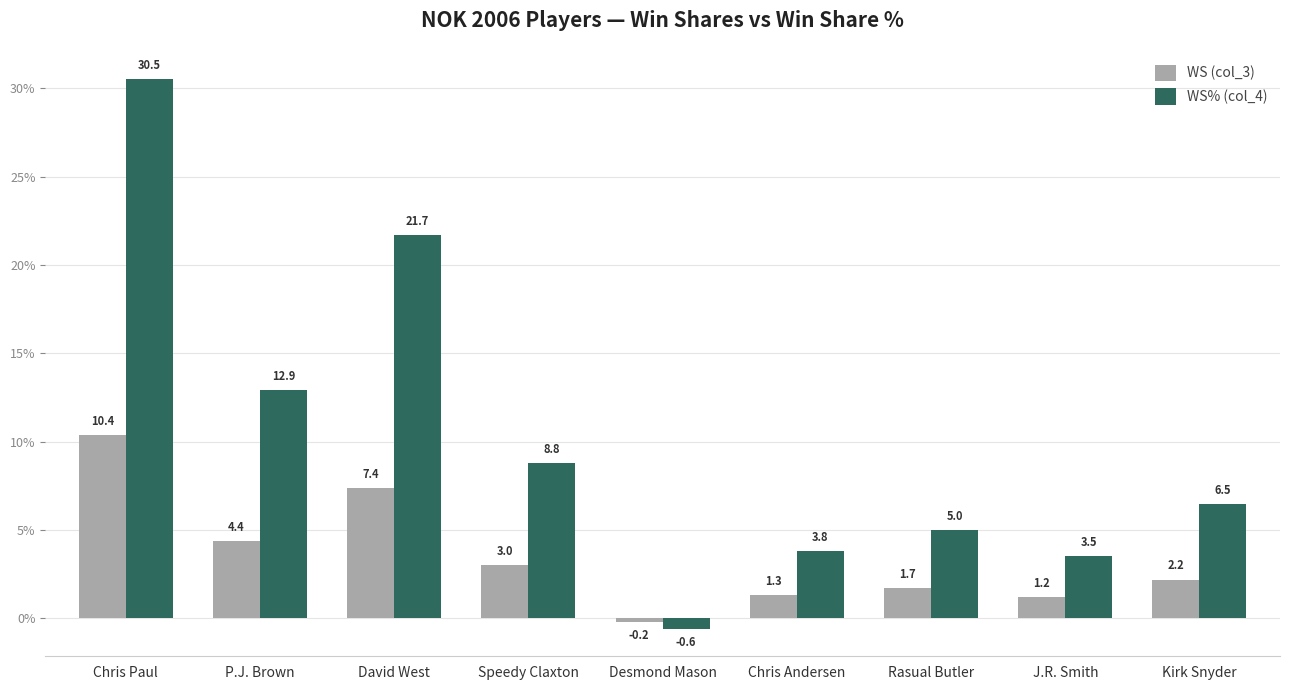

What is the approximate value of WS (col_3) at J.R. Smith?

1.2